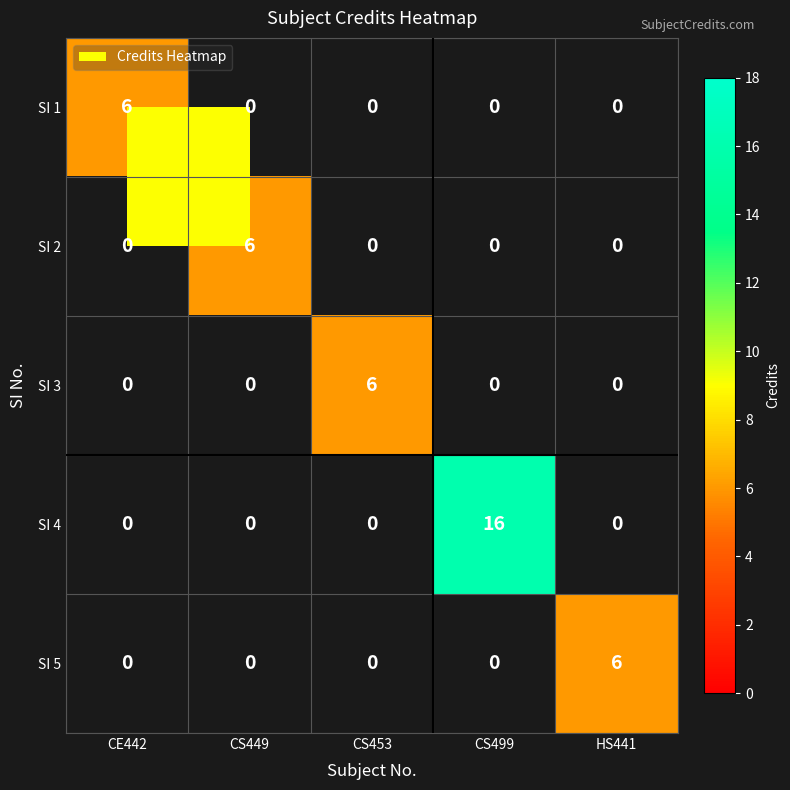

The value of SI 2 at CS499 is 0. True or false?

True